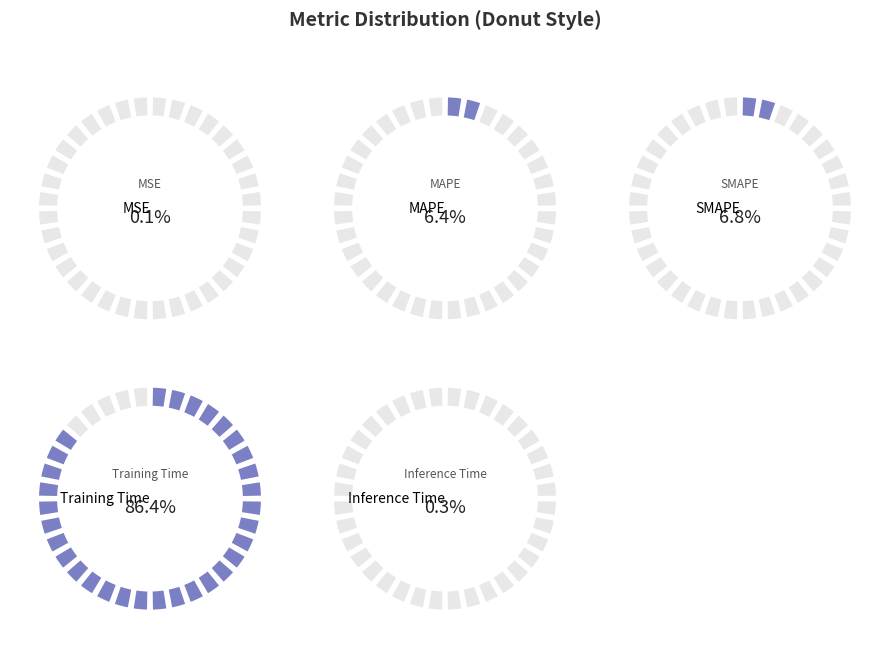

How many segments does this pie chart have?

5